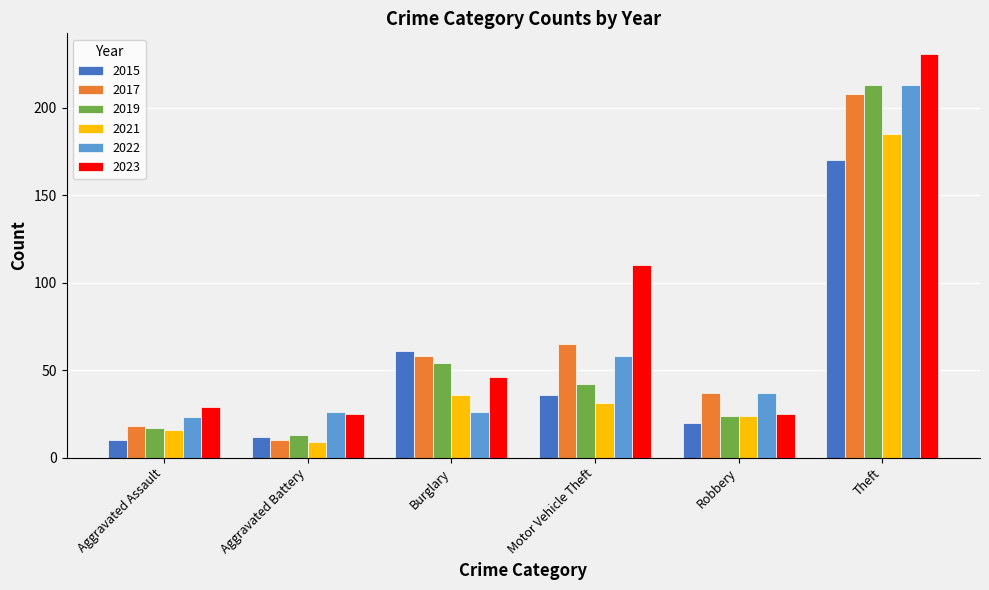

At which label is 2022 closest to 118?

Motor Vehicle Theft